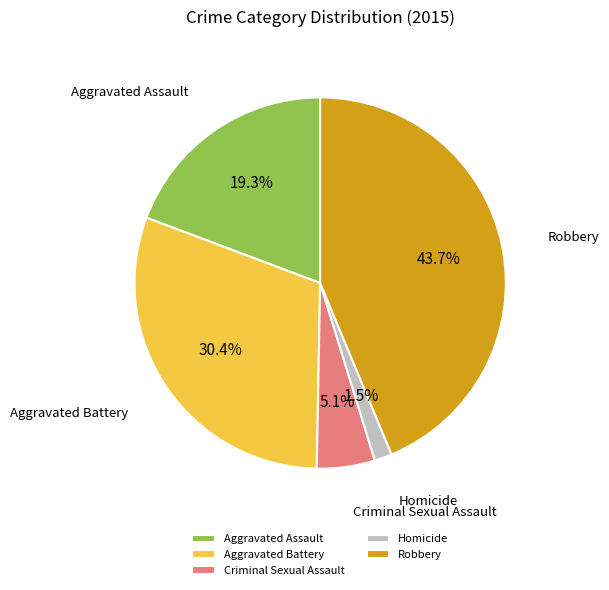

Rank the categories by value from highest to lowest.

Robbery, Aggravated Battery, Aggravated Assault, Criminal Sexual Assault, Homicide